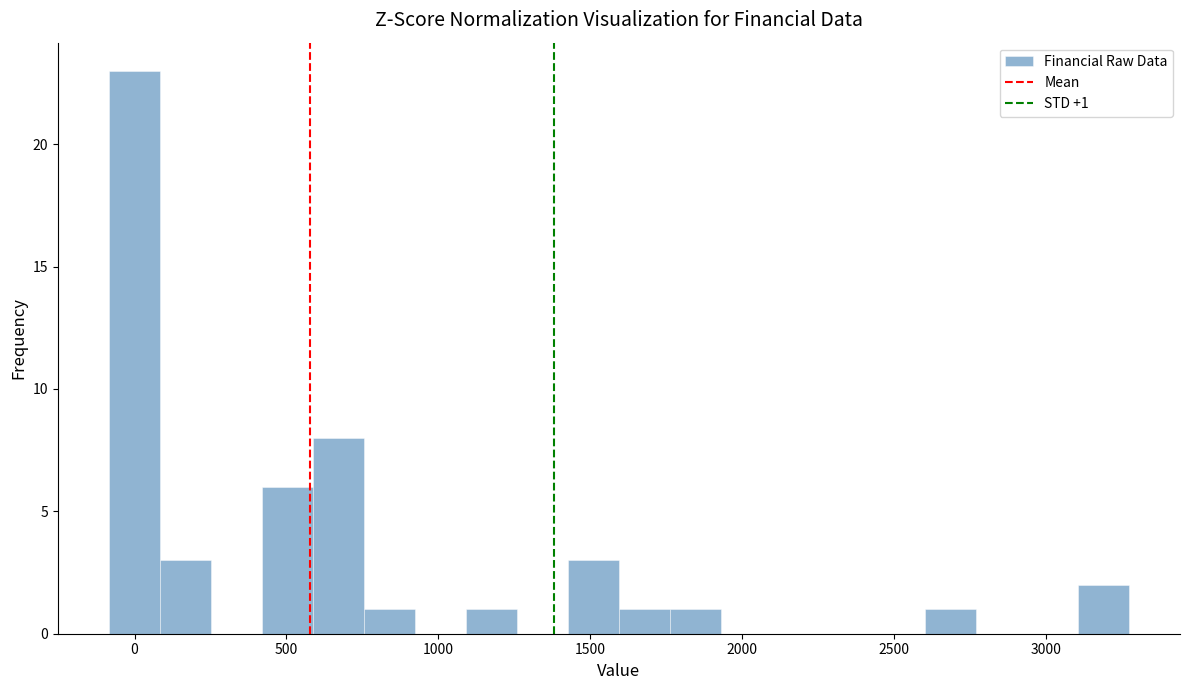

Read against the x-axis, roughly where is the centre of the tallest bar?

0